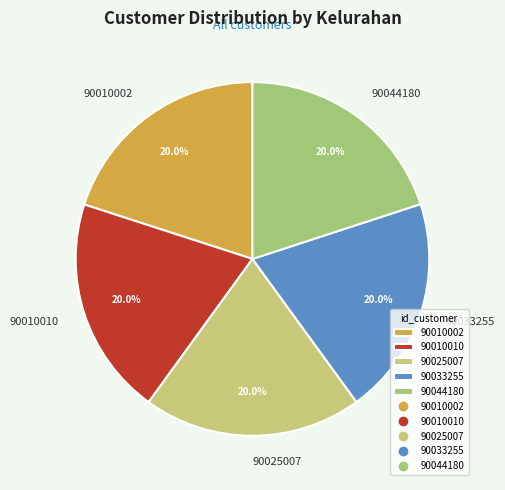

Is there any slice that represents more than half of the pie?

No